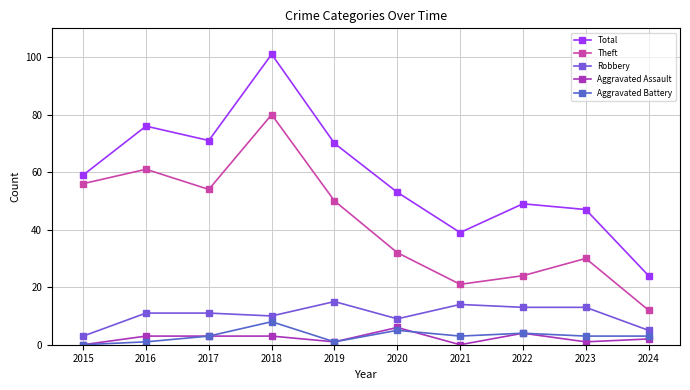

Count the number of categories in the chart.

10